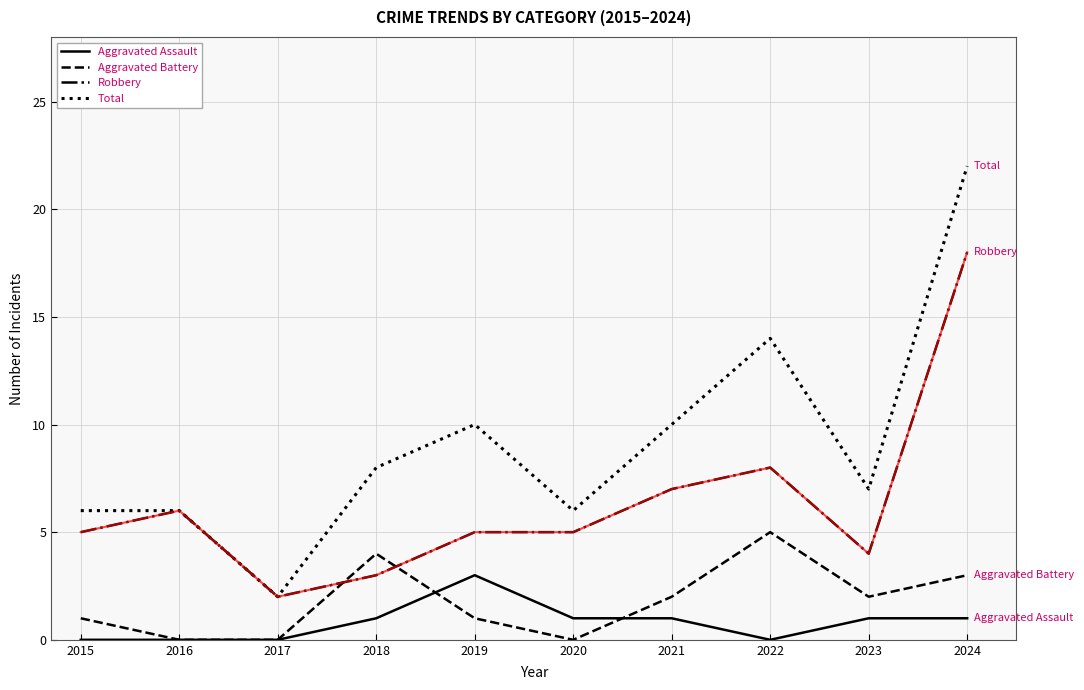

Rank the series at 2019 from lowest to highest value.

Aggravated Battery, Aggravated Assault, Robbery, Total